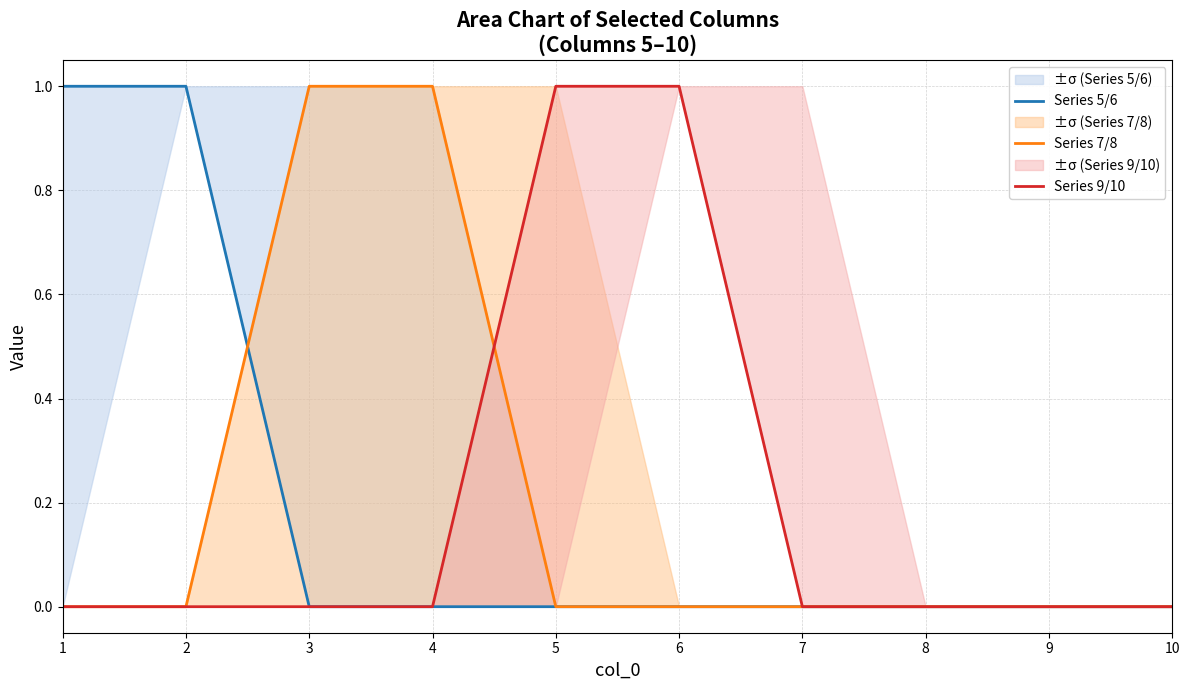

True or false: Series 7/8 and Series 5/6 intersect in this chart.

True